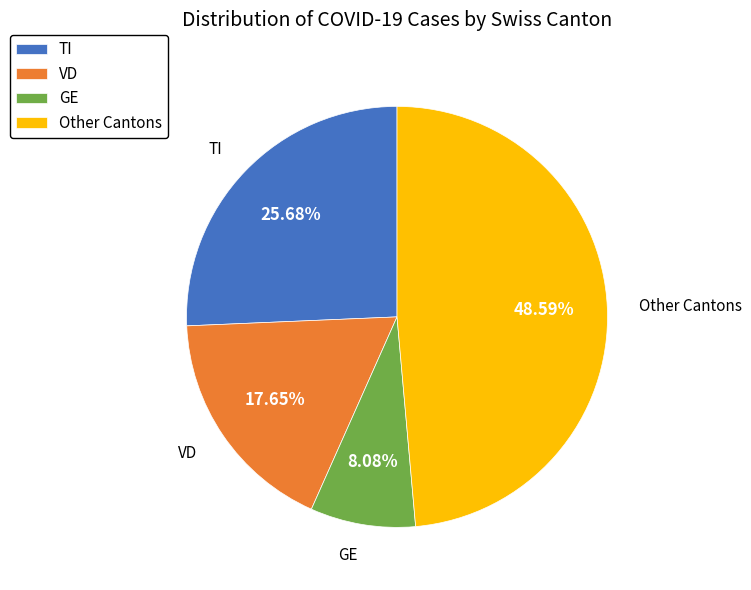

Do VD and TI together represent more than half of the pie?

No